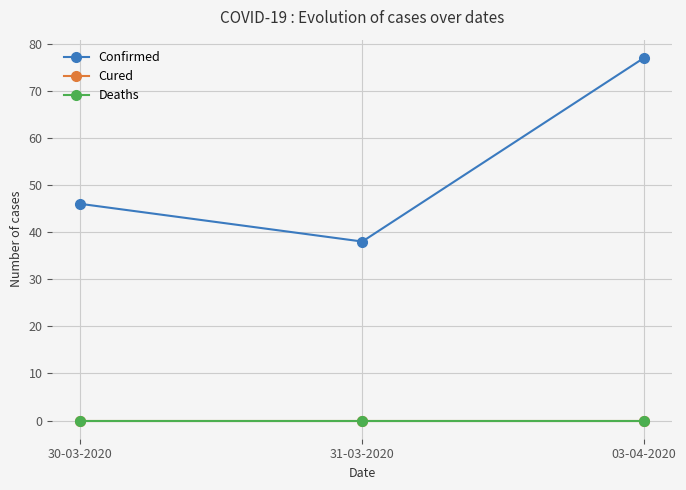

Does the chart have visible grid lines?

Yes